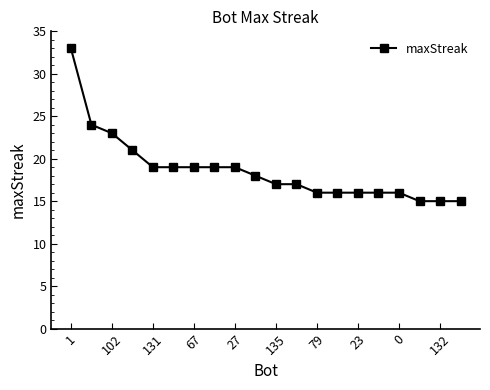

How many distinct data groups are displayed?

1